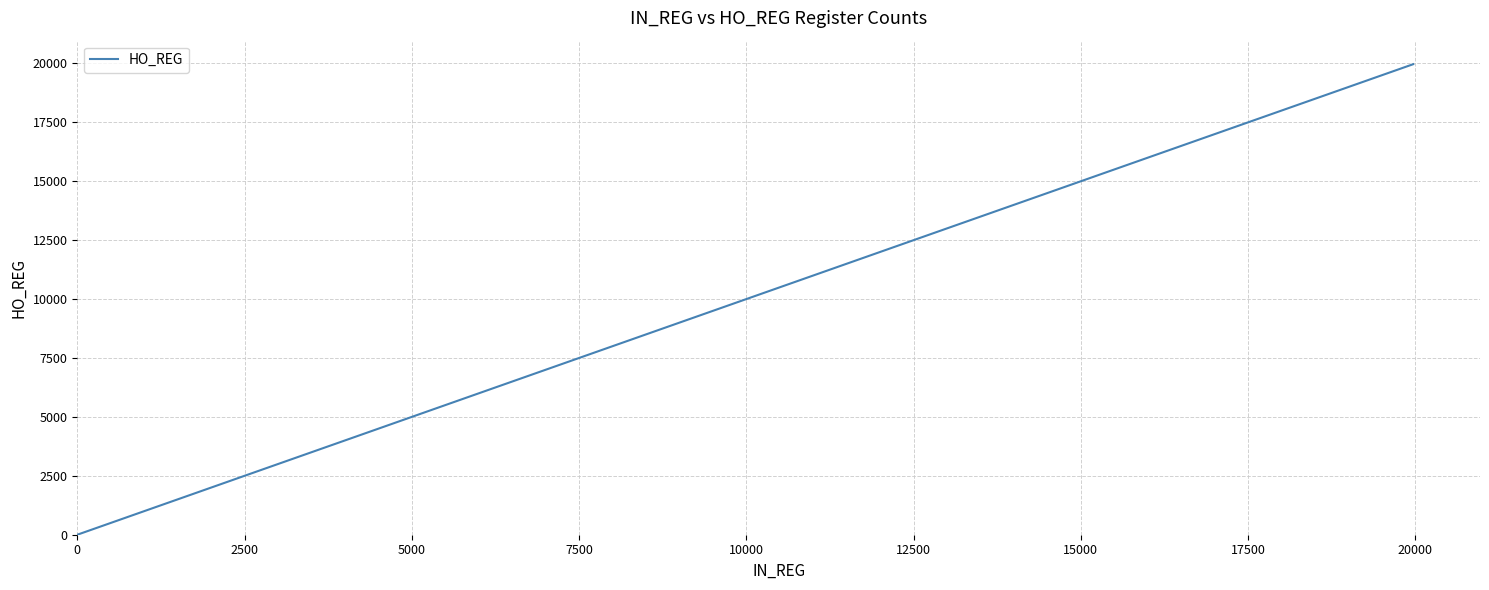

What is the maximum value shown in the chart?

19968